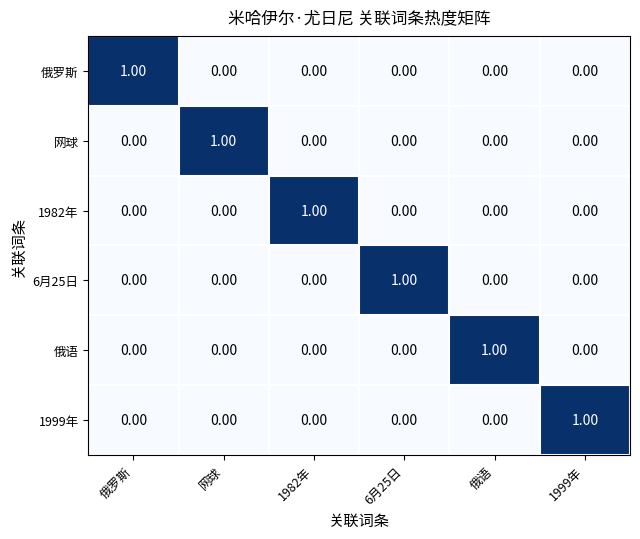

Is the value of 6月25日 at 6月25日 greater than the value of 1982年 at 6月25日?

Yes